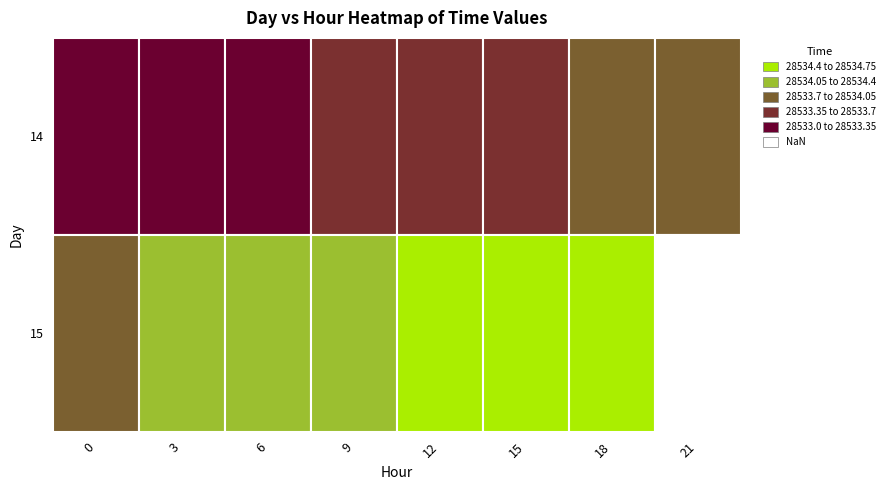

Count the number of categories in the chart.

8